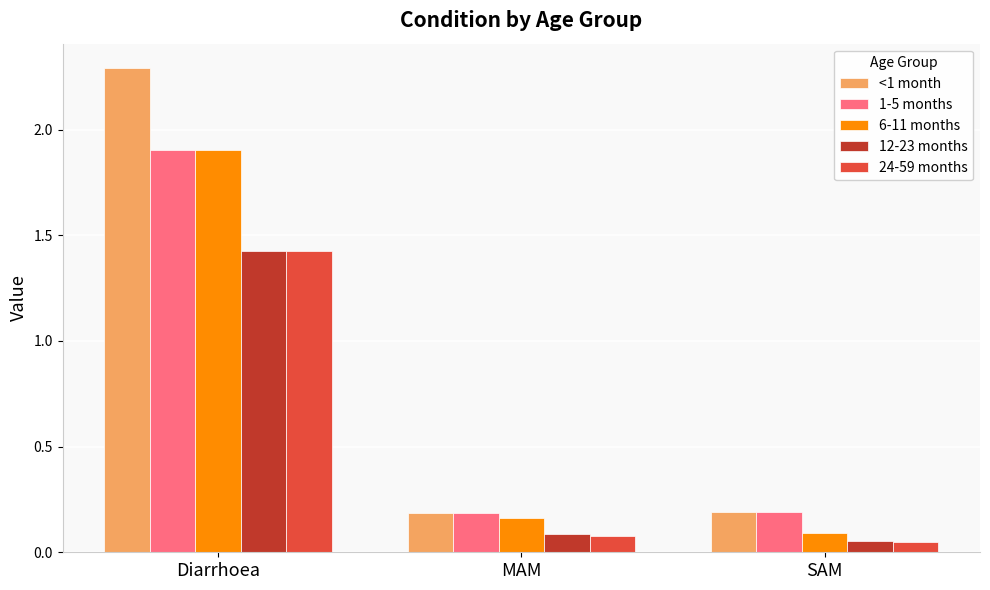

At which category is the sum across all series the highest?

Diarrhoea